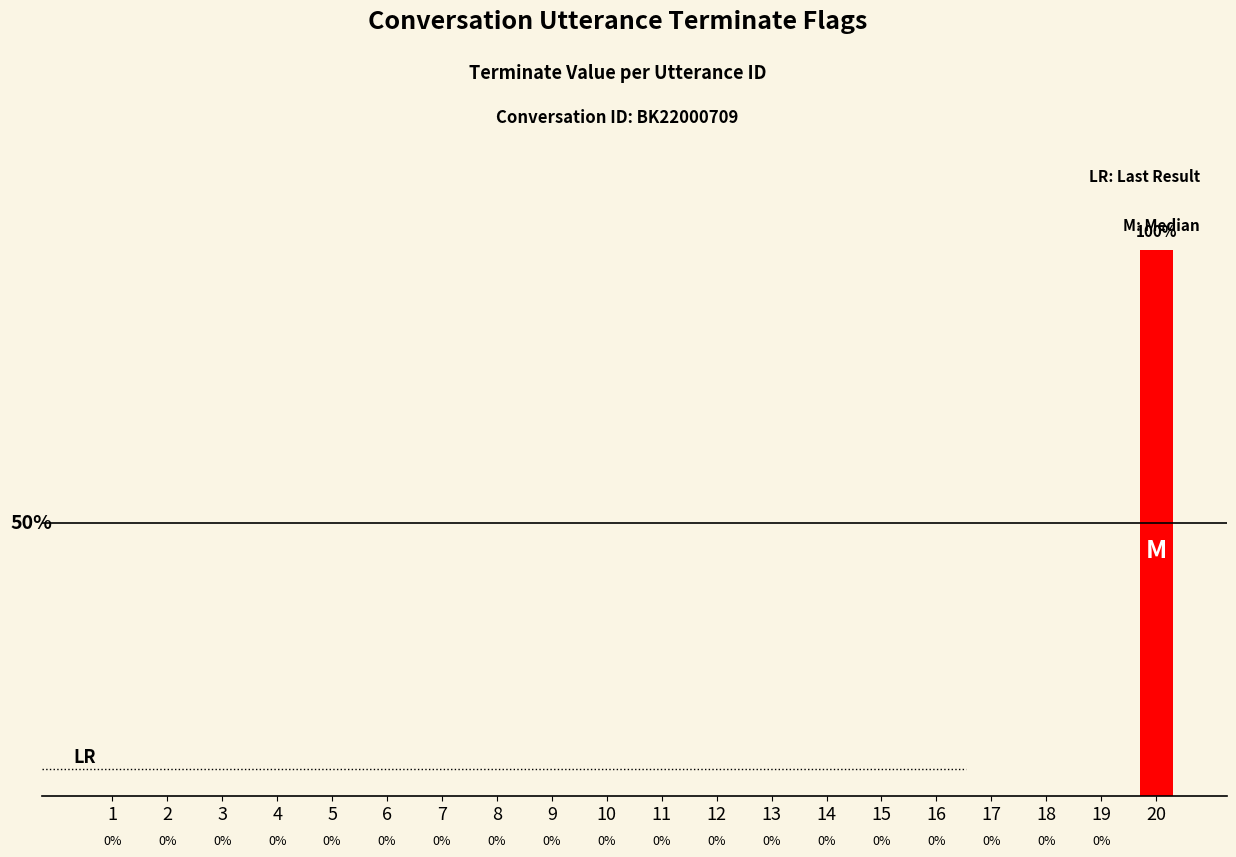

Are the bars horizontal?

No